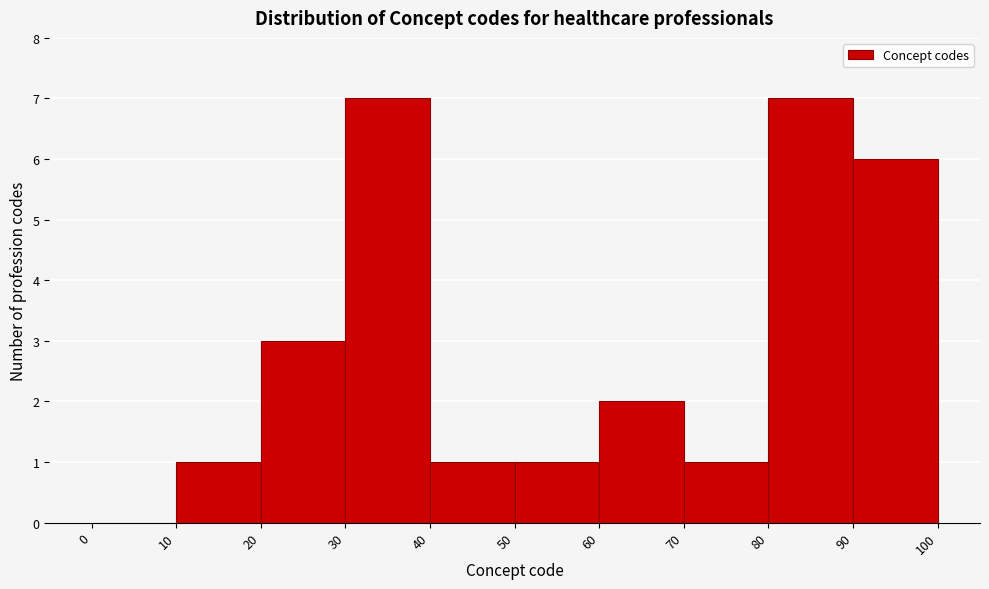

How tall is the bar that spans 60 to 70 on the x-axis? The values are not printed on the chart, so give them approximately, as read against the axis.

2